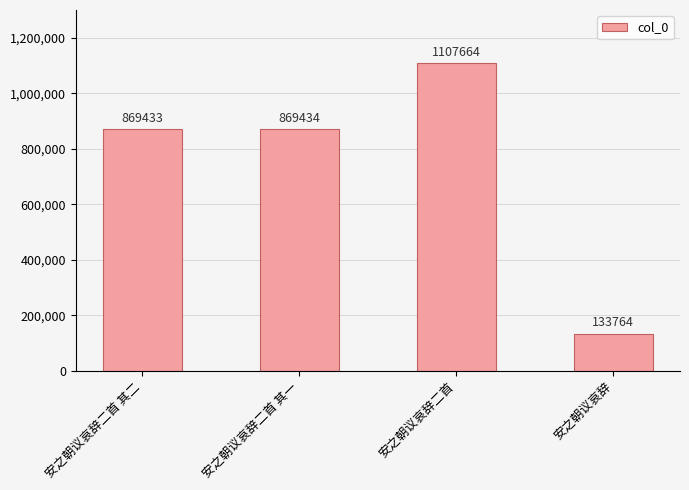

How many categories are shown in the chart?

4